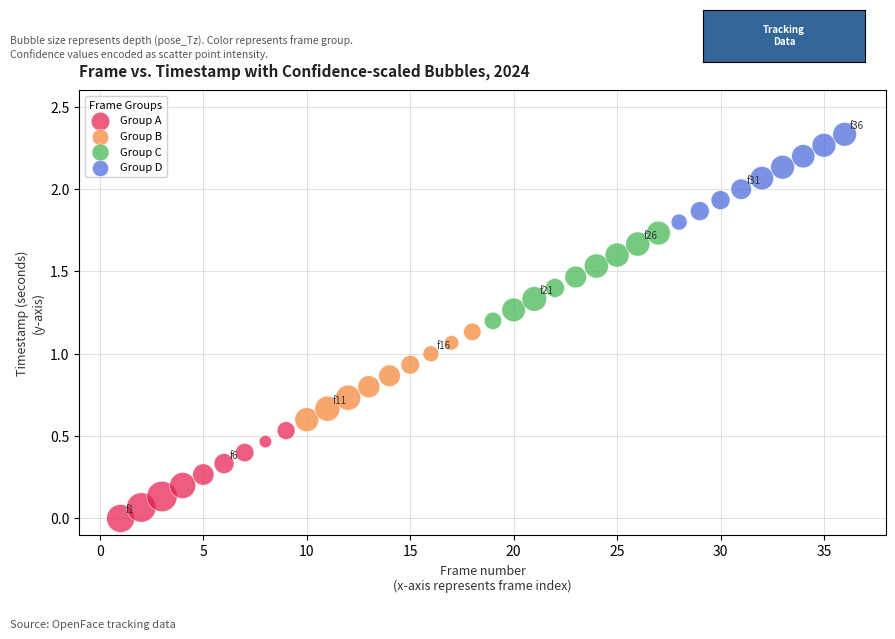

Which series has the widest spread of Y values?

Group A